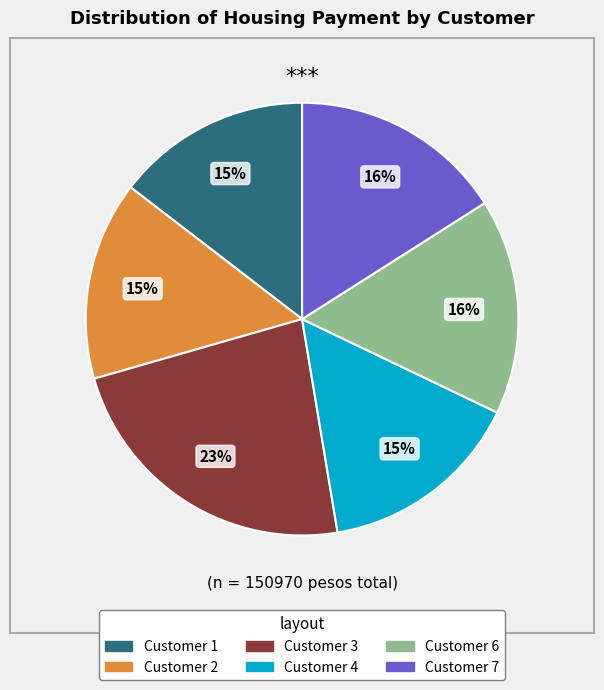

Does any single category account for the majority?

No